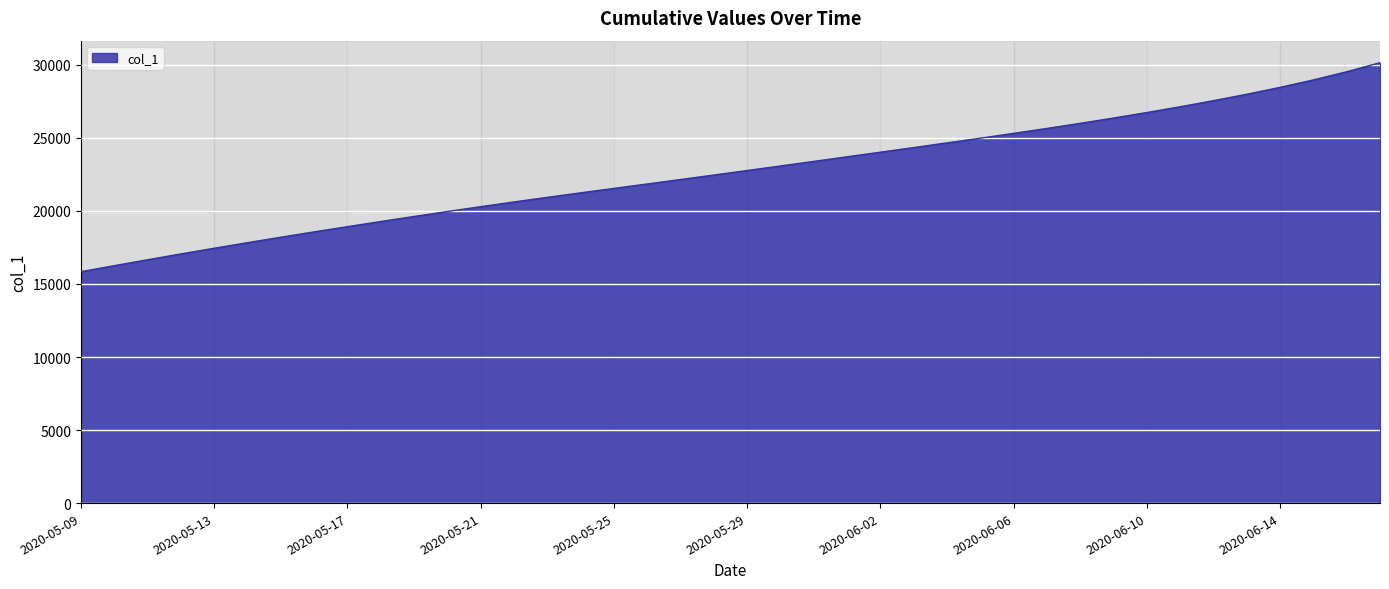

What is the maximum value shown in the chart?

30151.8